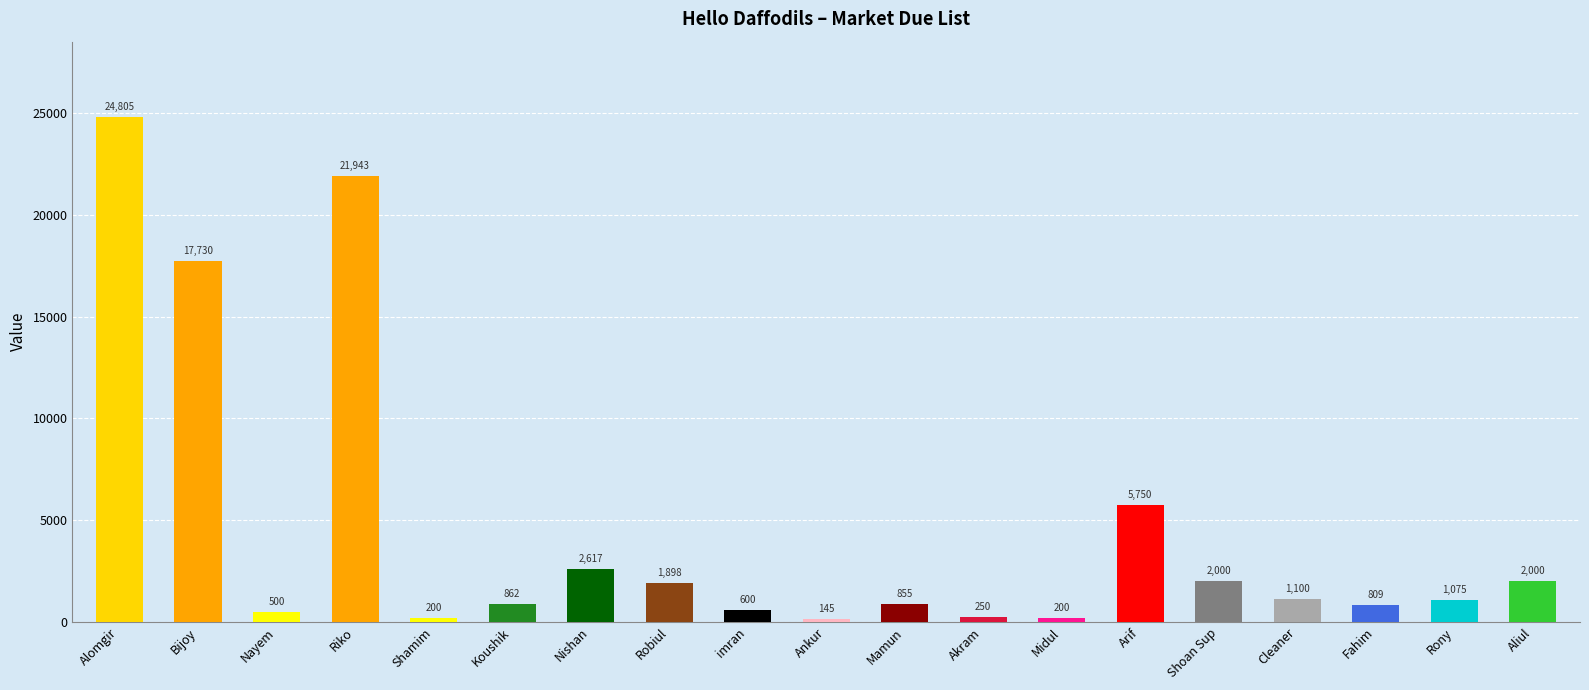

True or false: the data shows 211 at Mamun.

False